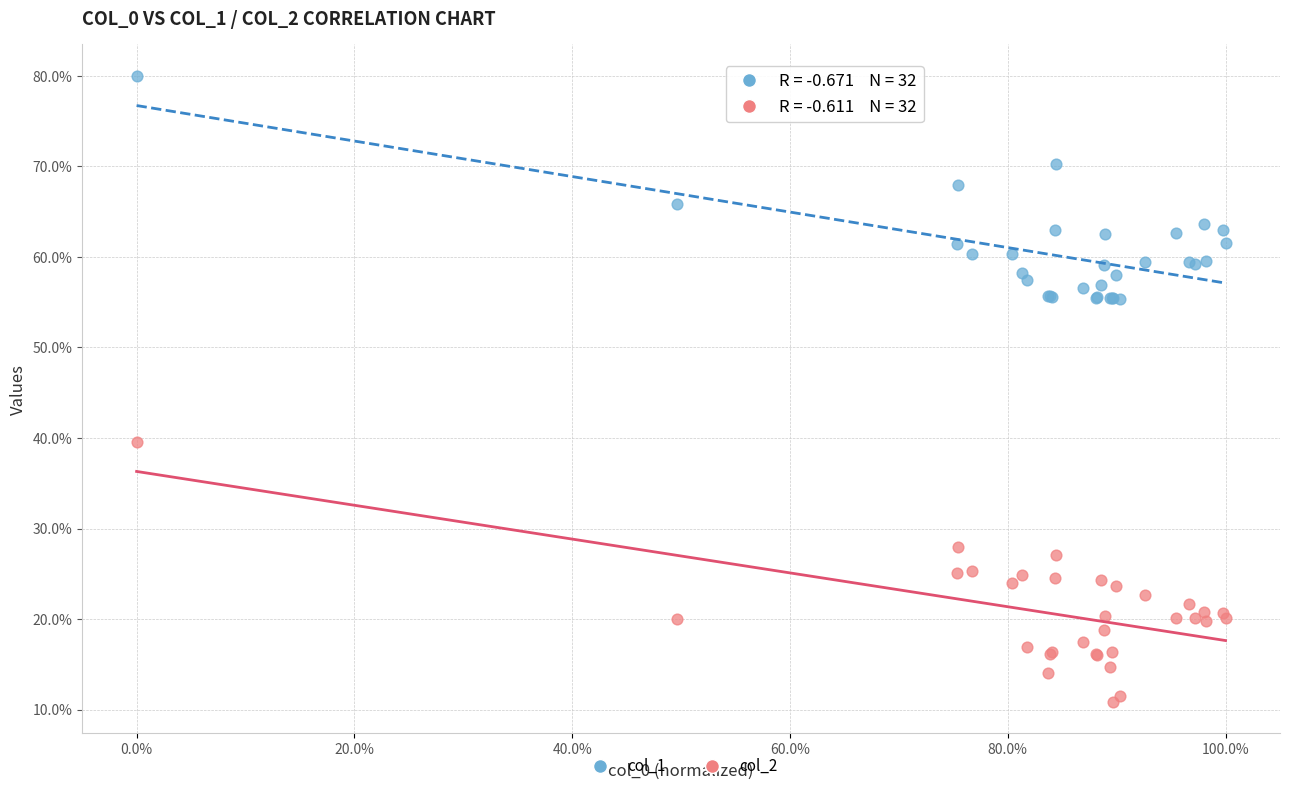

Across all series, what Y value is closest to 45?

39.6